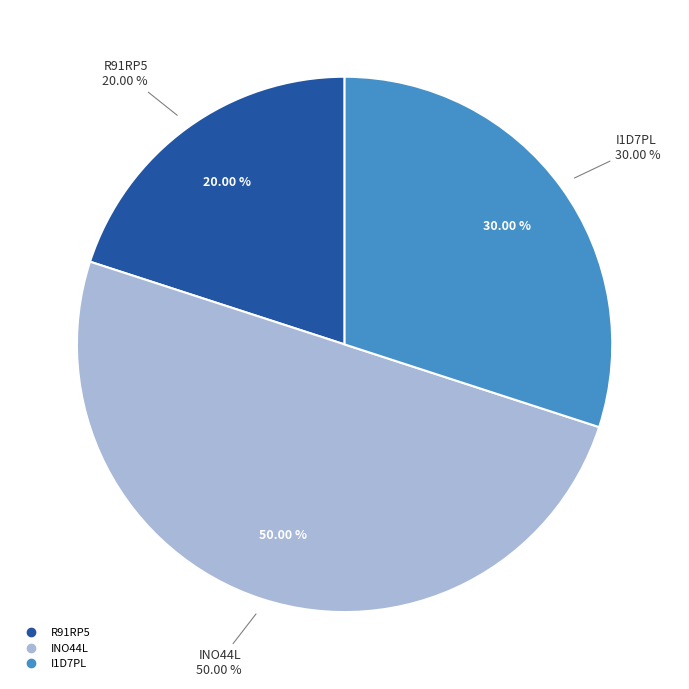

What percentage is NOT represented by R91RP5?

80.0%